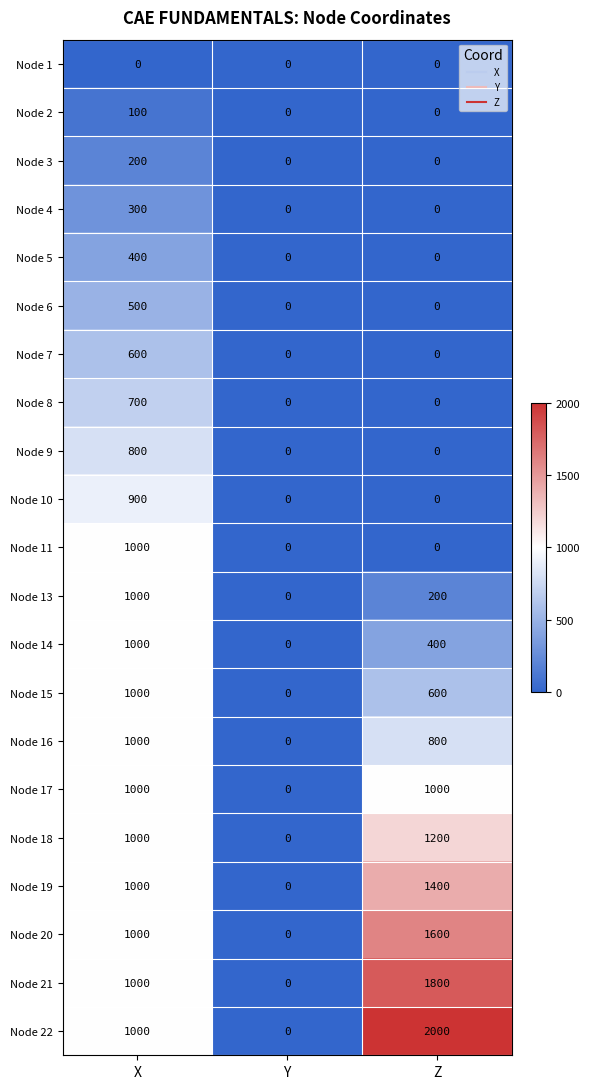

At how many categories does at least one series exceed 1918?

1